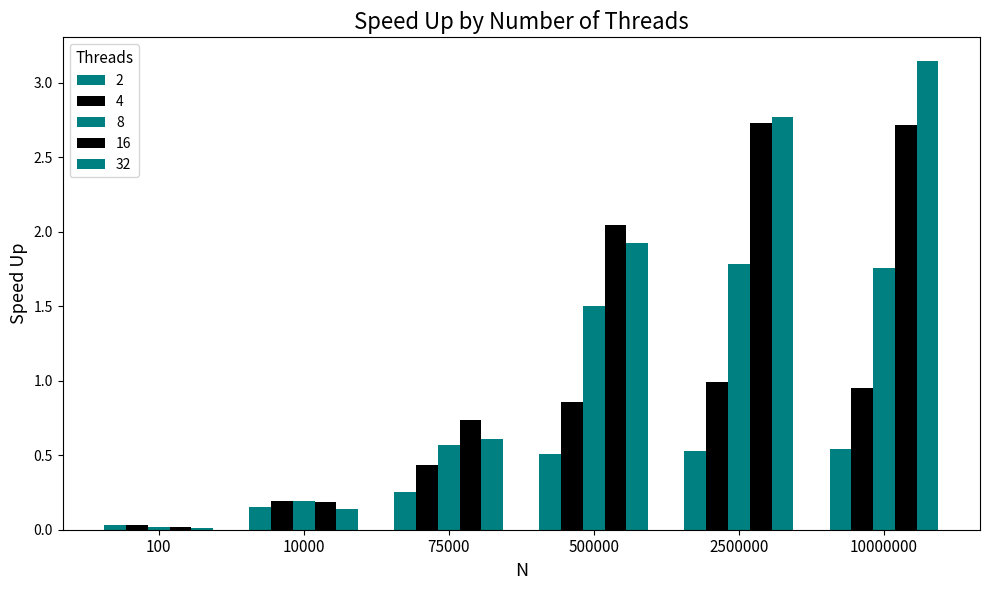

How many bars are there in total?

30